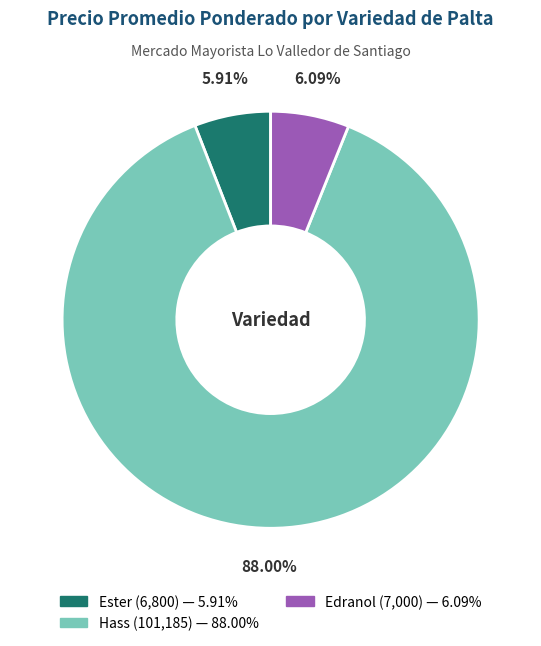

Is there any slice that represents more than half of the pie?

Yes